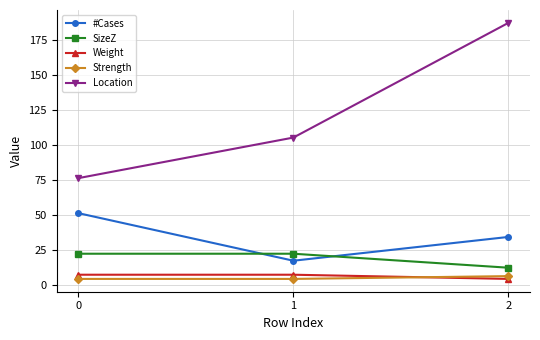

Count the #Cases values in the range 17 to 51.

3